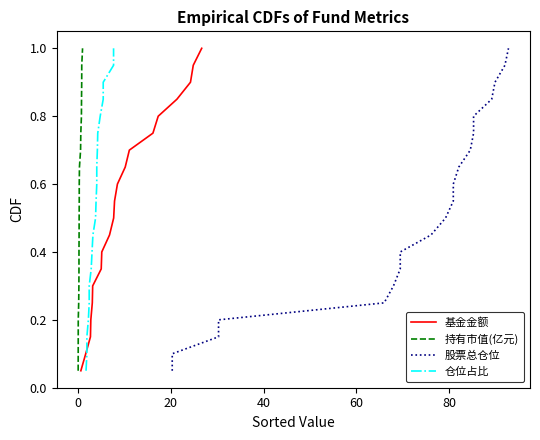

What is the difference between the maximum and minimum values in the 仓位占比 series?

0.9